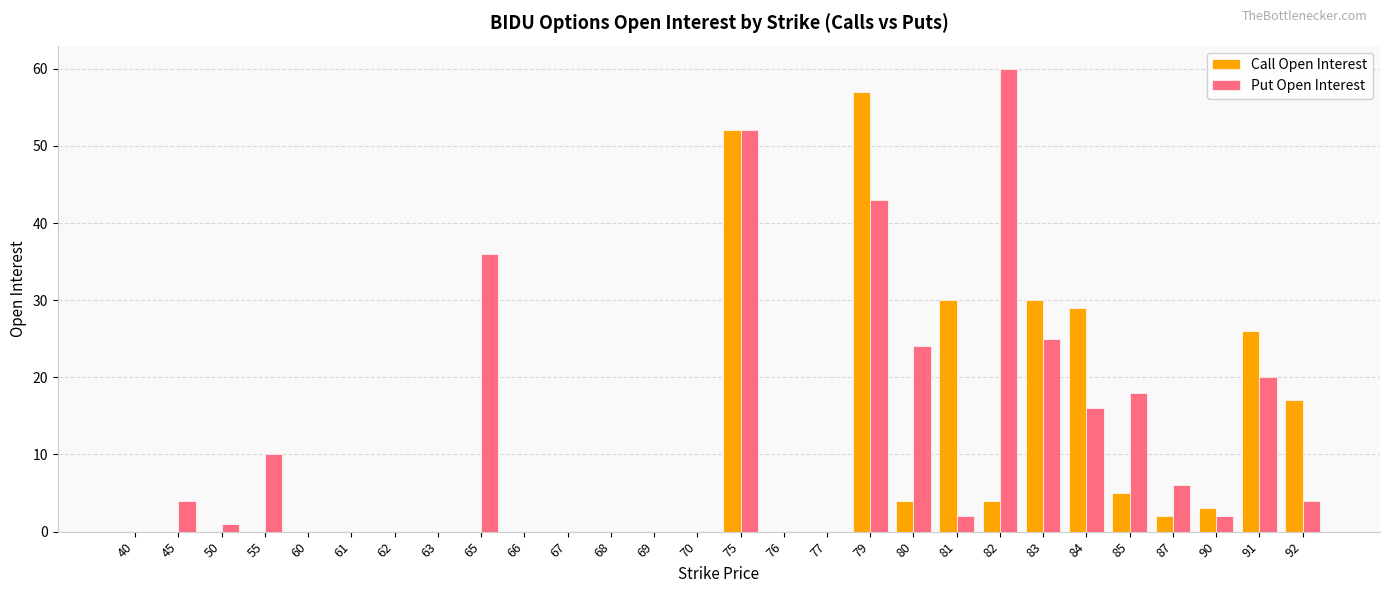

At which category is the sum across all series the highest?

75